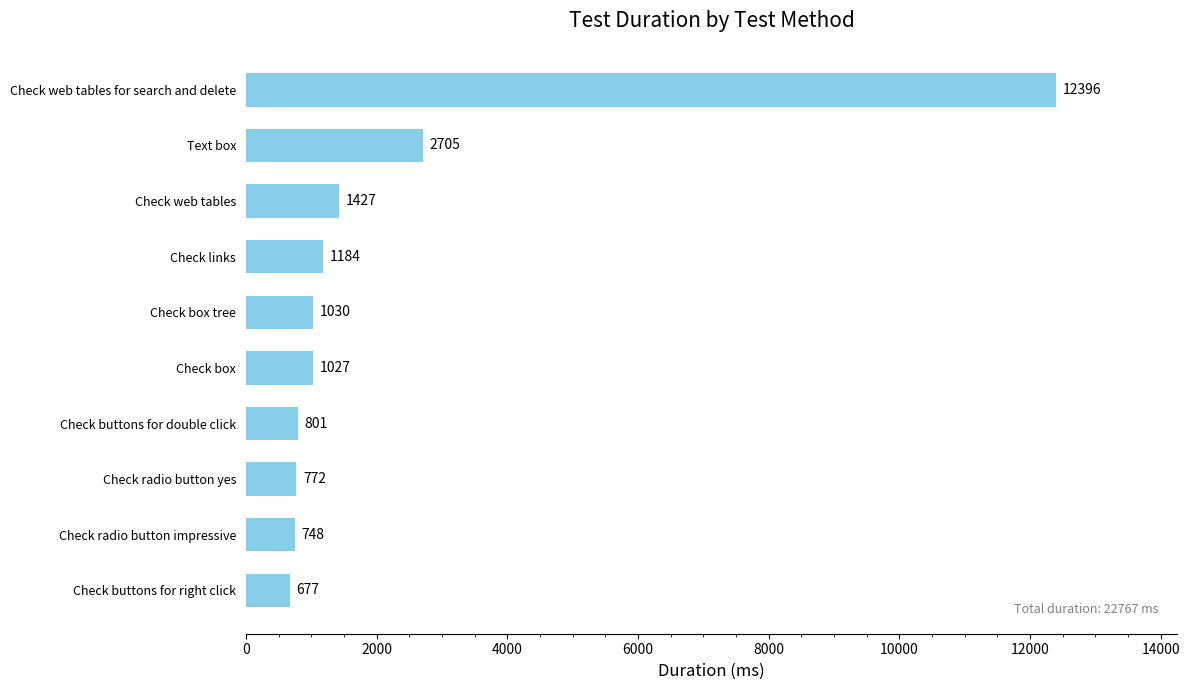

True or false: the data shows 12396 at Check web tables for search and delete.

True